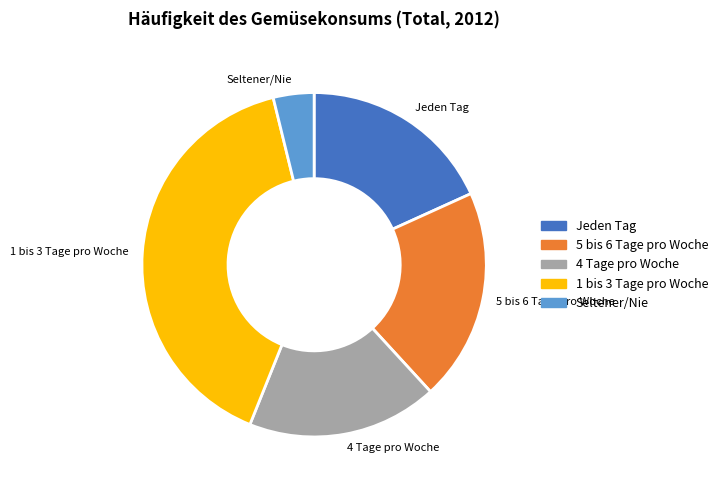

True or false: Jeden Tag accounts for 18% of the total.

True